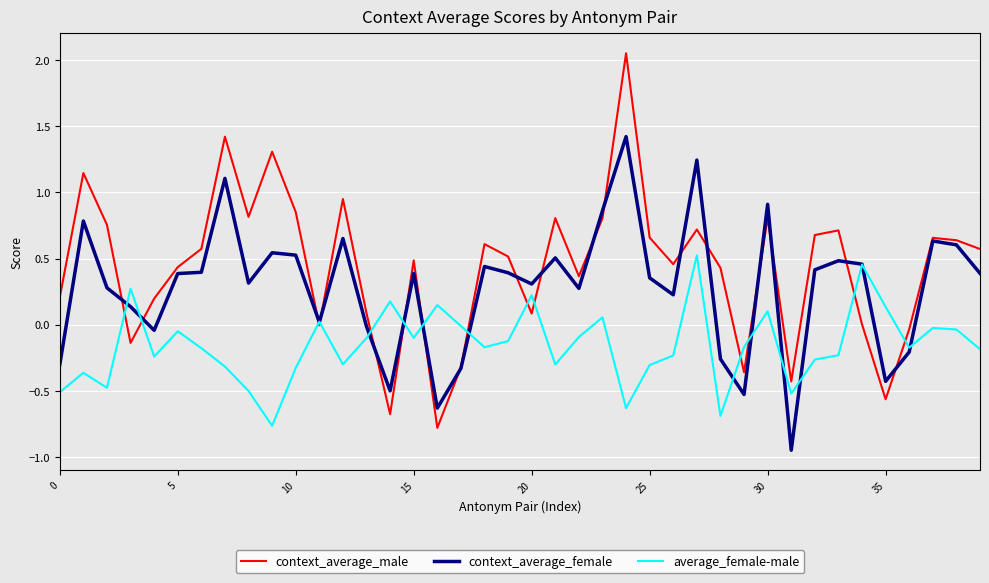

Rank the series by their average value, from highest to lowest.

context_average_male, context_average_female, average_female-male